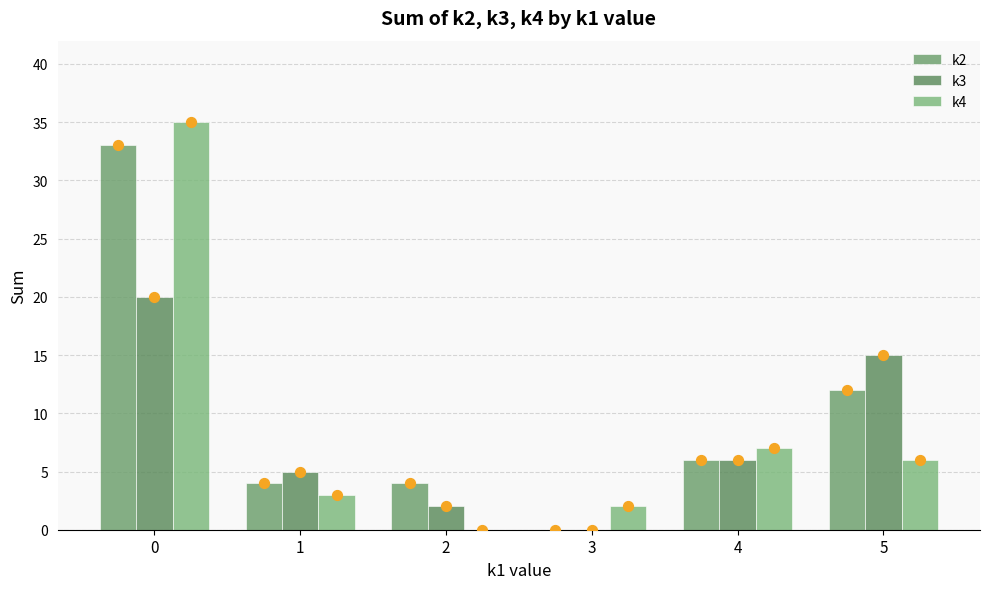

Which series contains the highest Y value?

k4